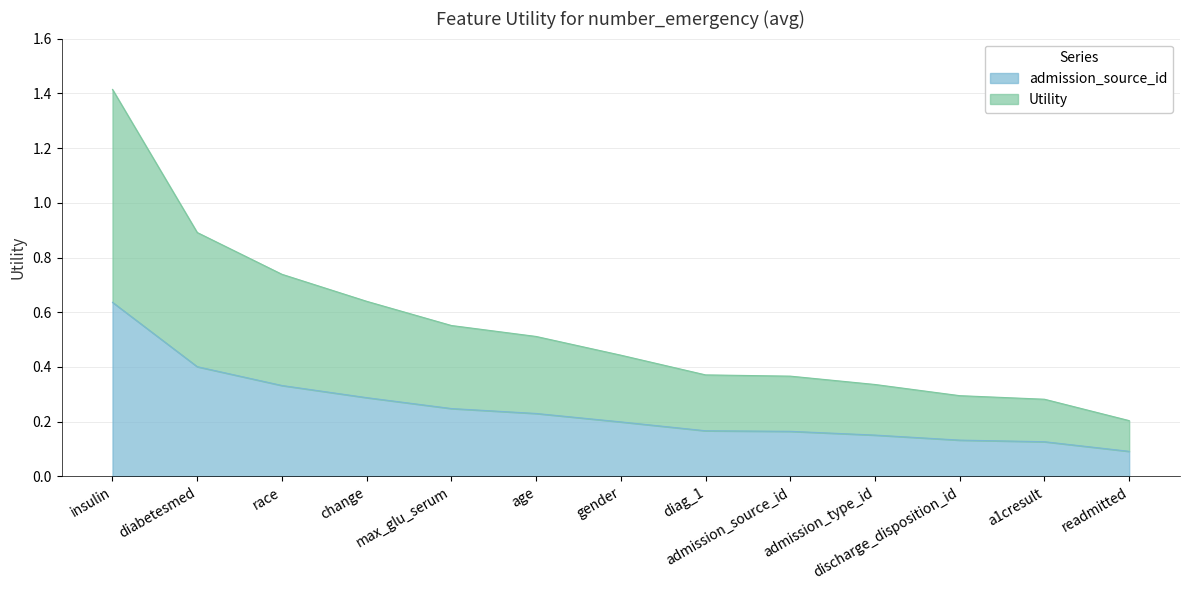

Which label corresponds to the largest value in the chart?

insulin